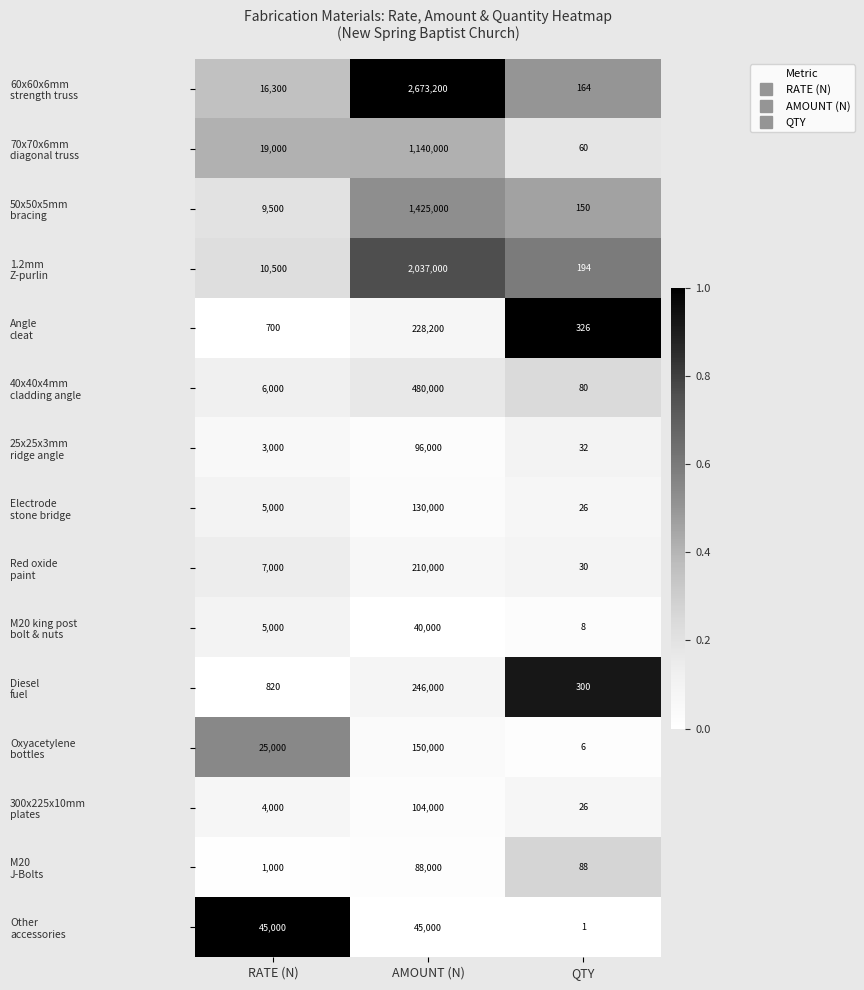

Which category has the highest value across all series?

AMOUNT (N)